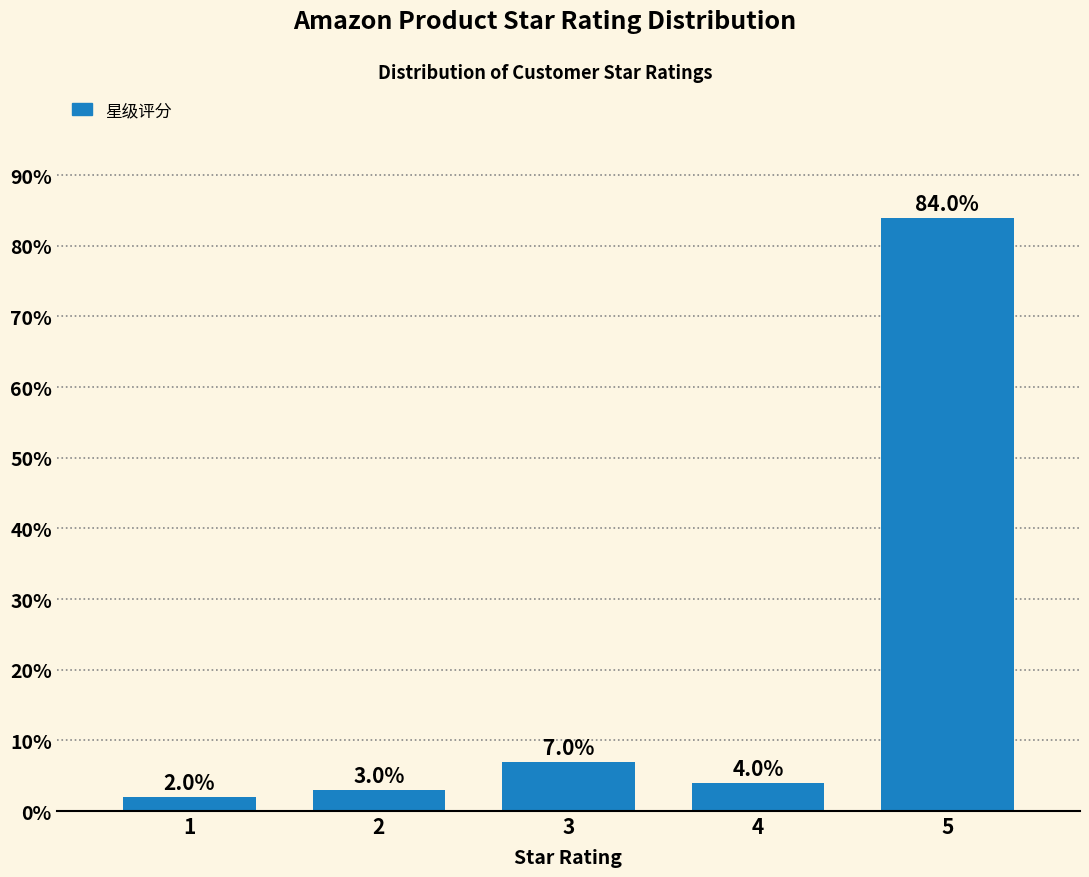

Reading right to left, transcribe all the data shown in this chart.

5=84.0	4=4.0	3=7.0	2=3.0	1=2.0